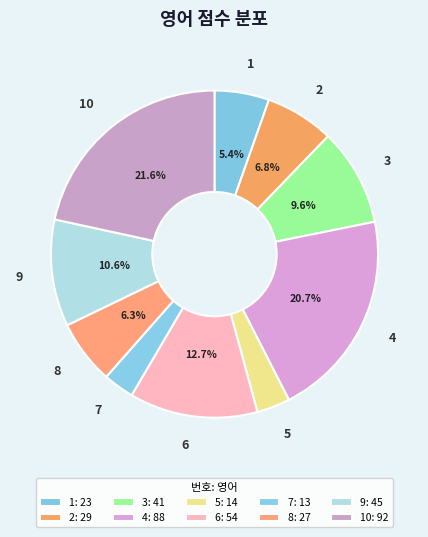

Approximately how many times larger is the value at 4 compared to 8?

3.3